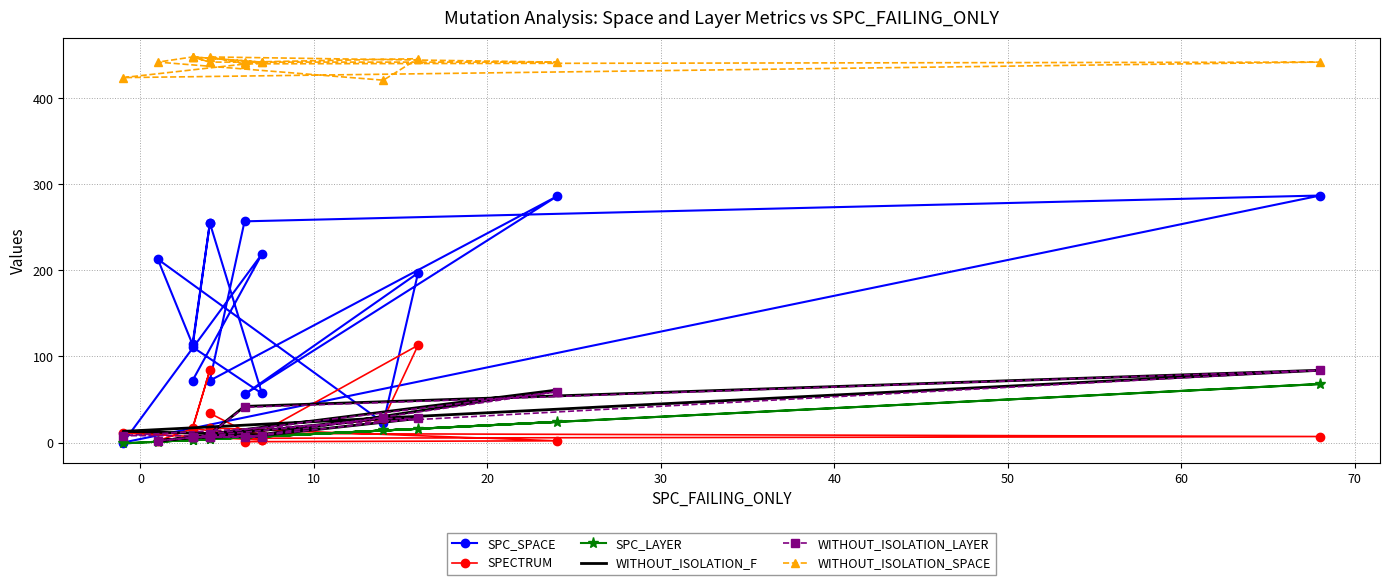

Is it true that WITHOUT_ISOLATION_SPACE equals 676 at 30?

False